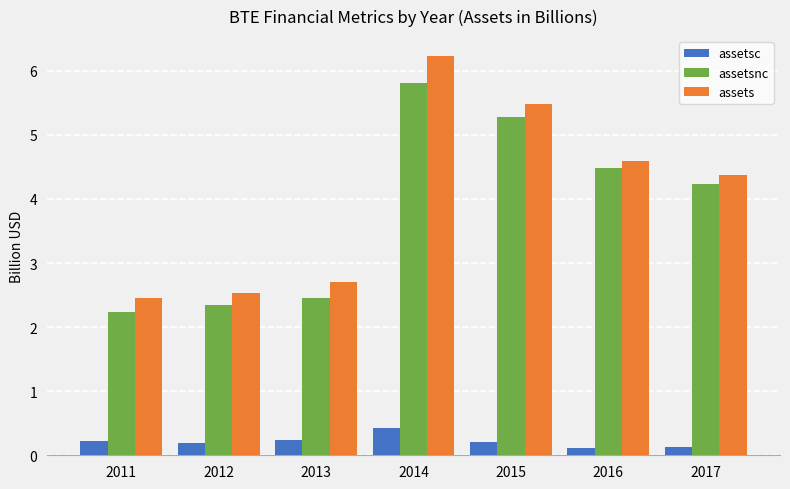

Rank the series by their maximum value, from lowest to highest.

assetsc, assetsnc, assets